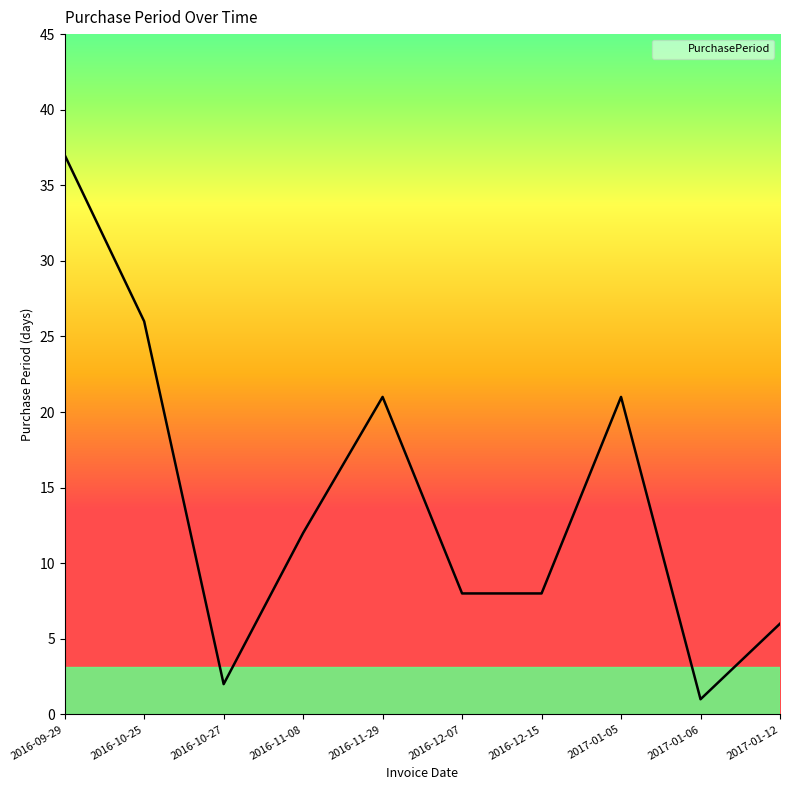

Does the chart have visible grid lines?

No